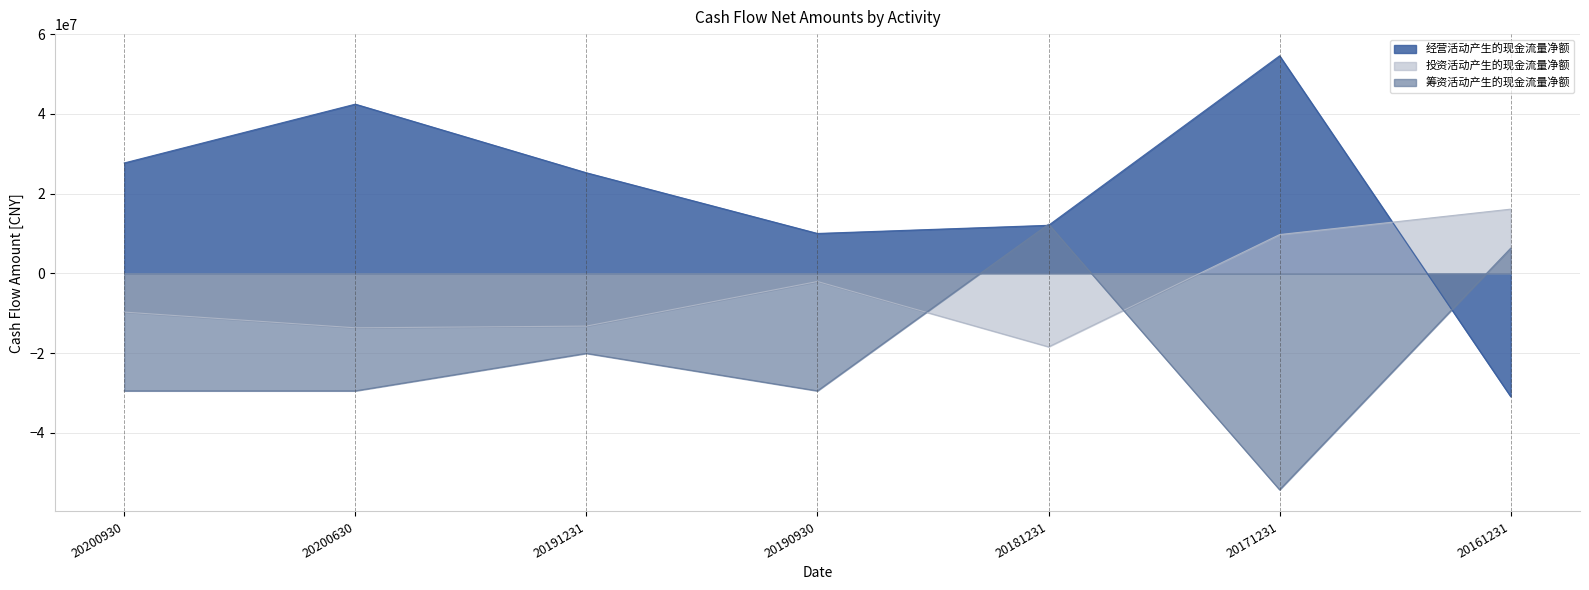

How many positive values does the 投资活动产生的现金流量净额 series have?

2